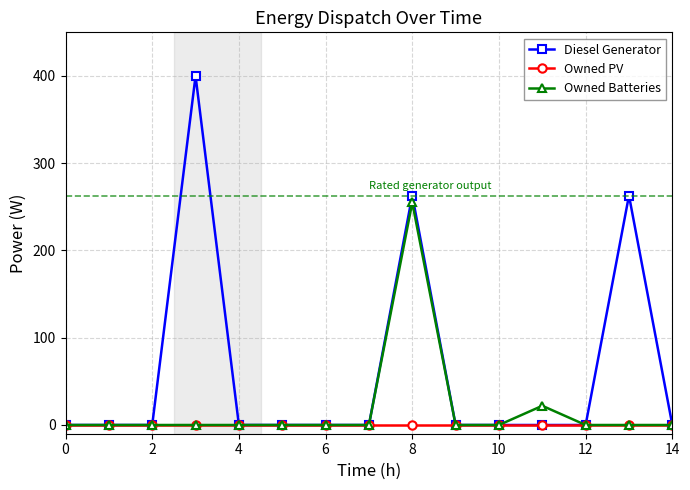

What is the highest value of the Diesel Generator series?

400